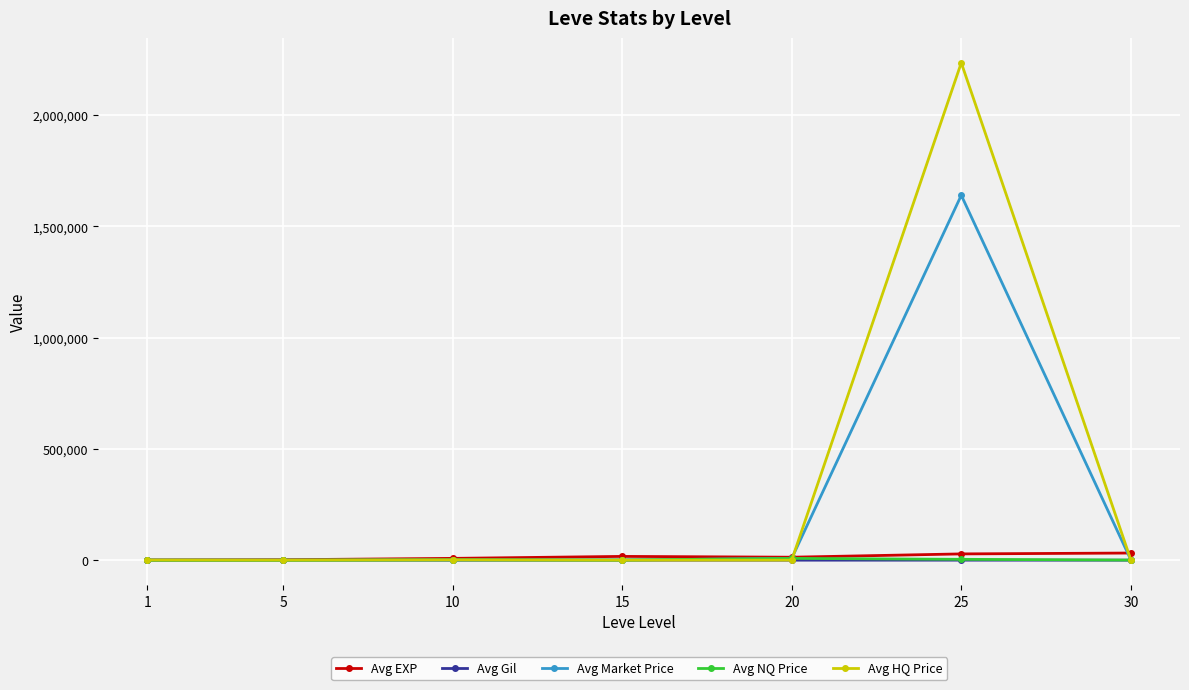

What are all the series names shown in the legend?

Avg EXP, Avg Gil, Avg Market Price, Avg NQ Price, Avg HQ Price